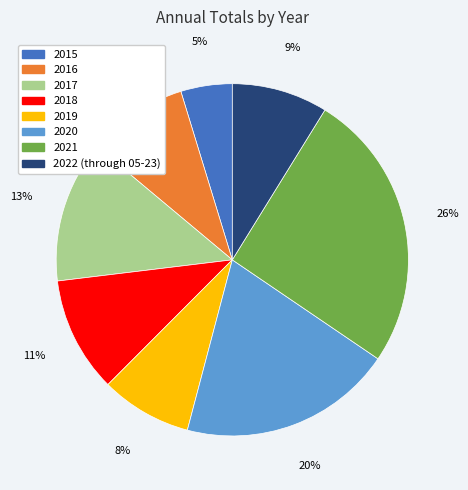

Is there a majority slice in this chart?

No